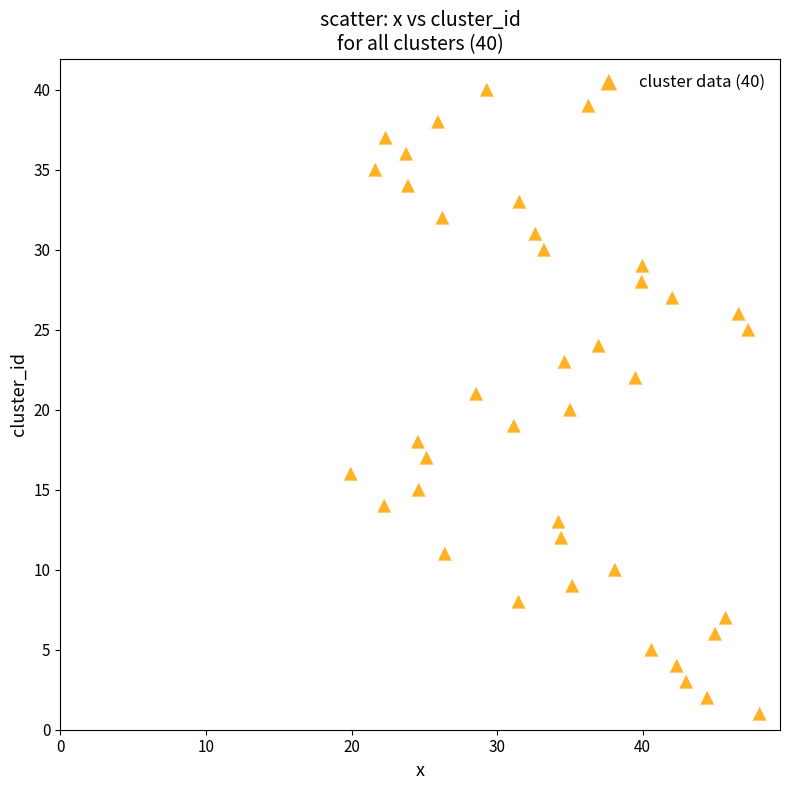

What is the range of Y values (max minus min)?

39